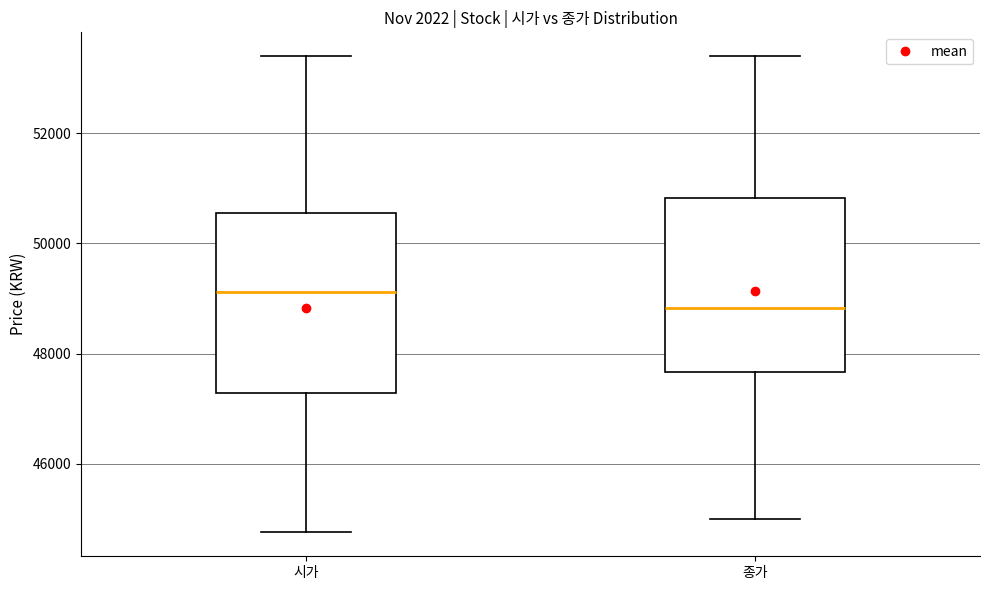

Reading left to right, transcribe this box plot: for each box, give where its median line is, the range the box spans, and where its two whiskers end, as read against the y-axis. The values are not printed on the chart, so give them approximately, as read against the axis.

시가: median 49200, box 47200 to 50600, whiskers 44800 to 53400
종가: median 48800, box 47600 to 50800, whiskers 45000 to 53400